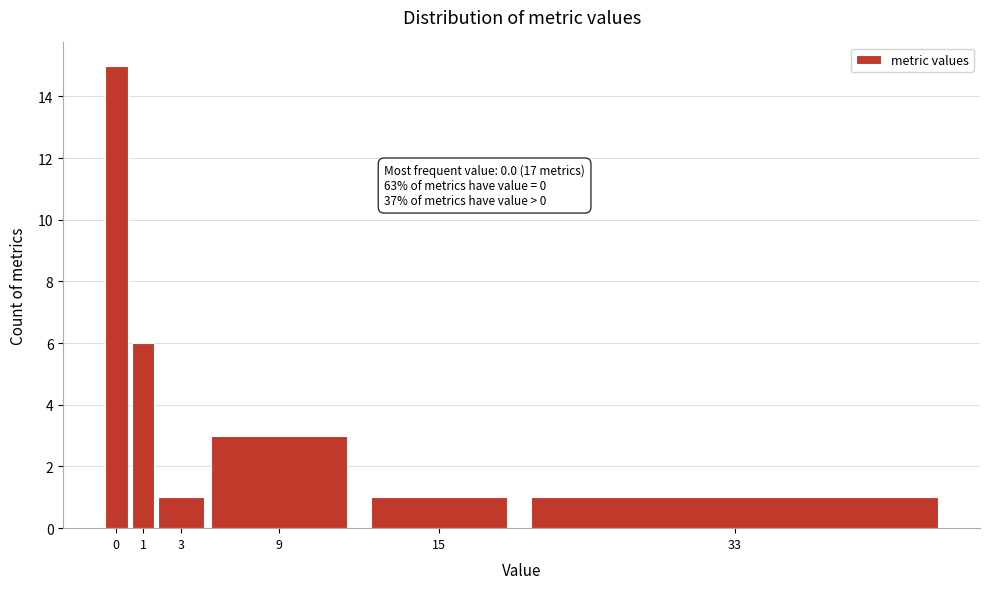

Reading right to left, transcribe all the data shown in this chart.

1	1	3	1	6	15